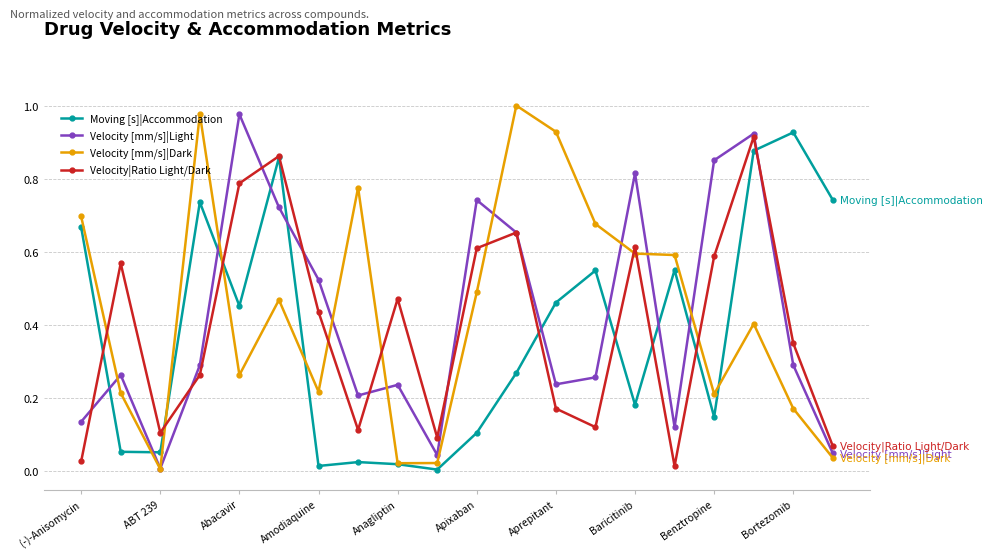

In Moving [s]|Accommodation, how many points are lower than both neighbors (excluding endpoints)?

6